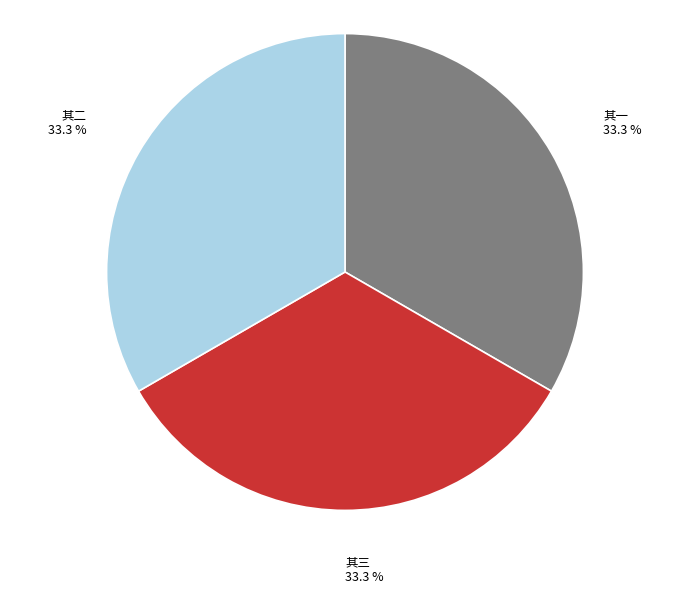

How many slices are in this pie chart?

3